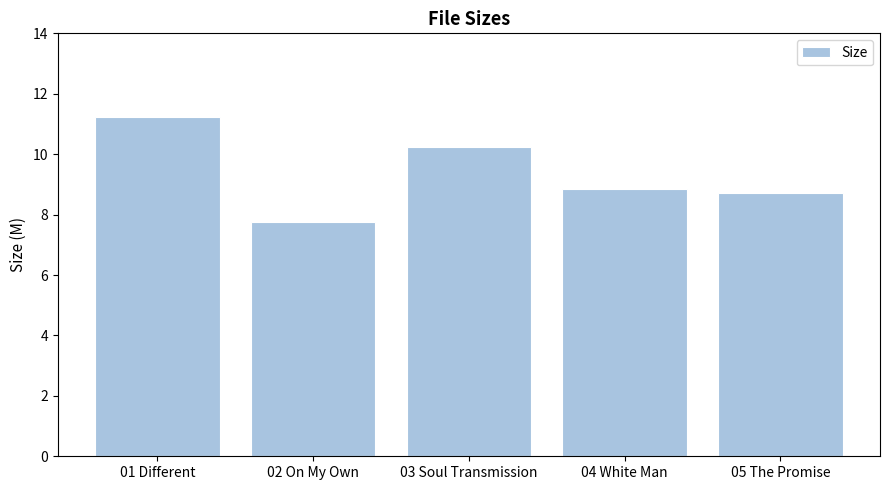

Does the chart contain any negative values?

No